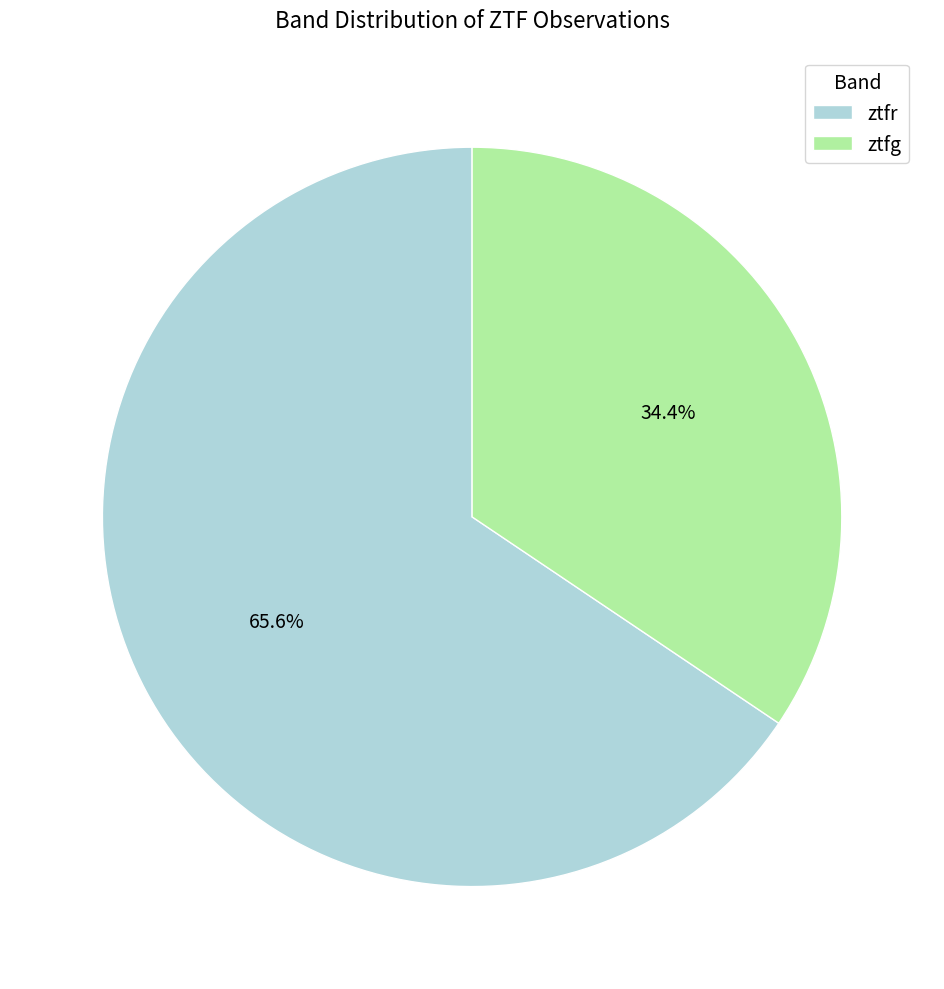

Do ztfg and ztfr together represent more than half of the pie?

Yes